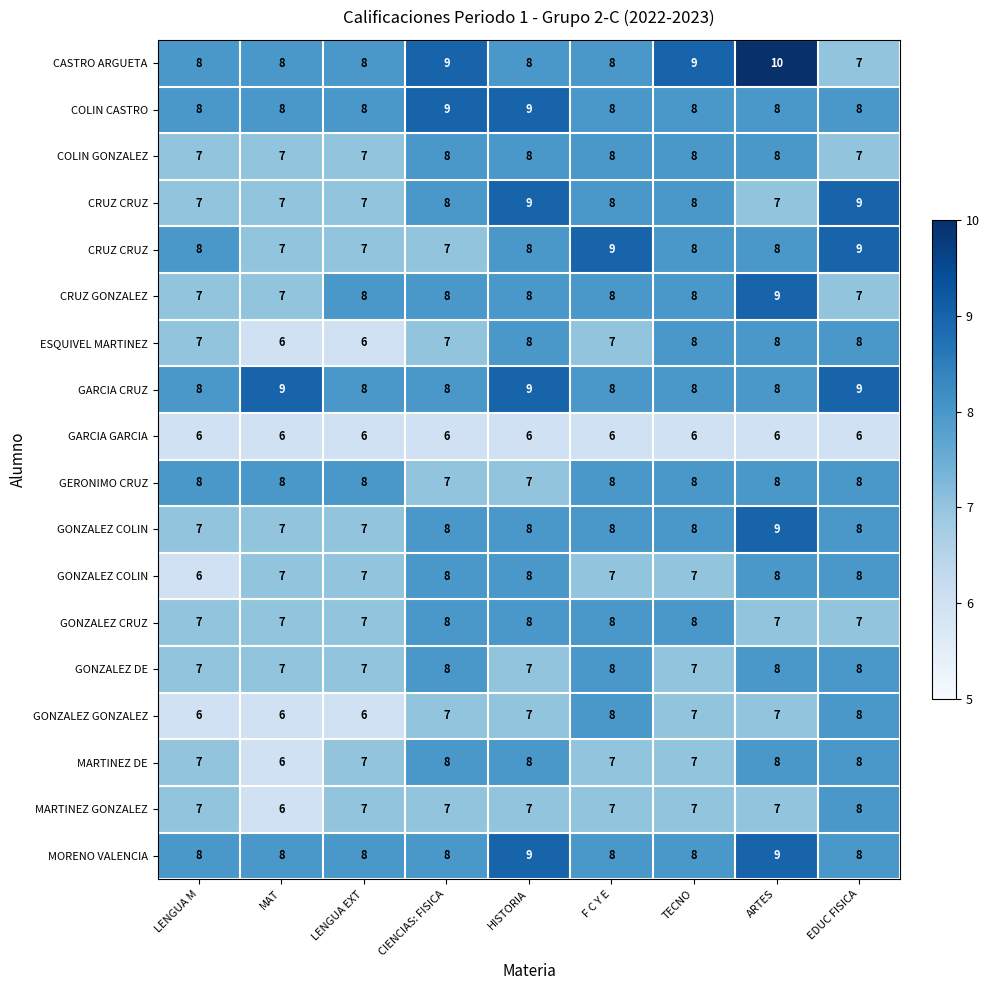

At how many categories does at least one series exceed 7?

9